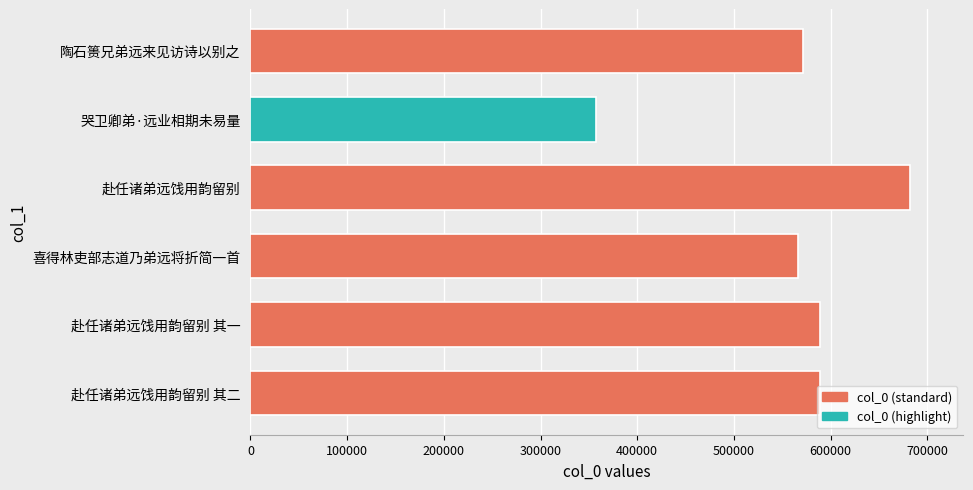

Which category has the highest value across all series?

赴任诸弟远饯用韵留别